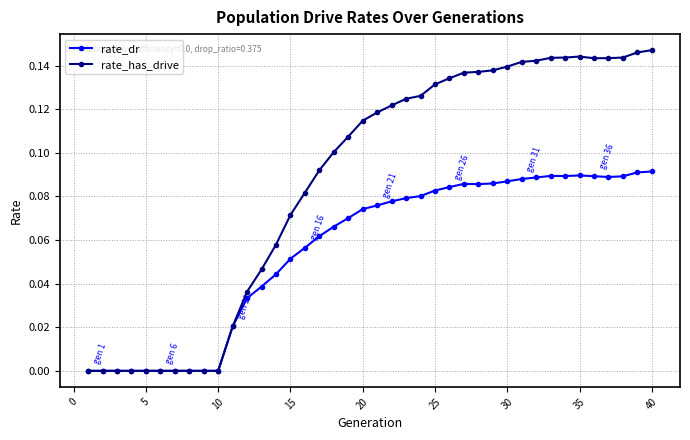

List the series in order of their overall mean, highest first.

rate_has_drive, rate_dr